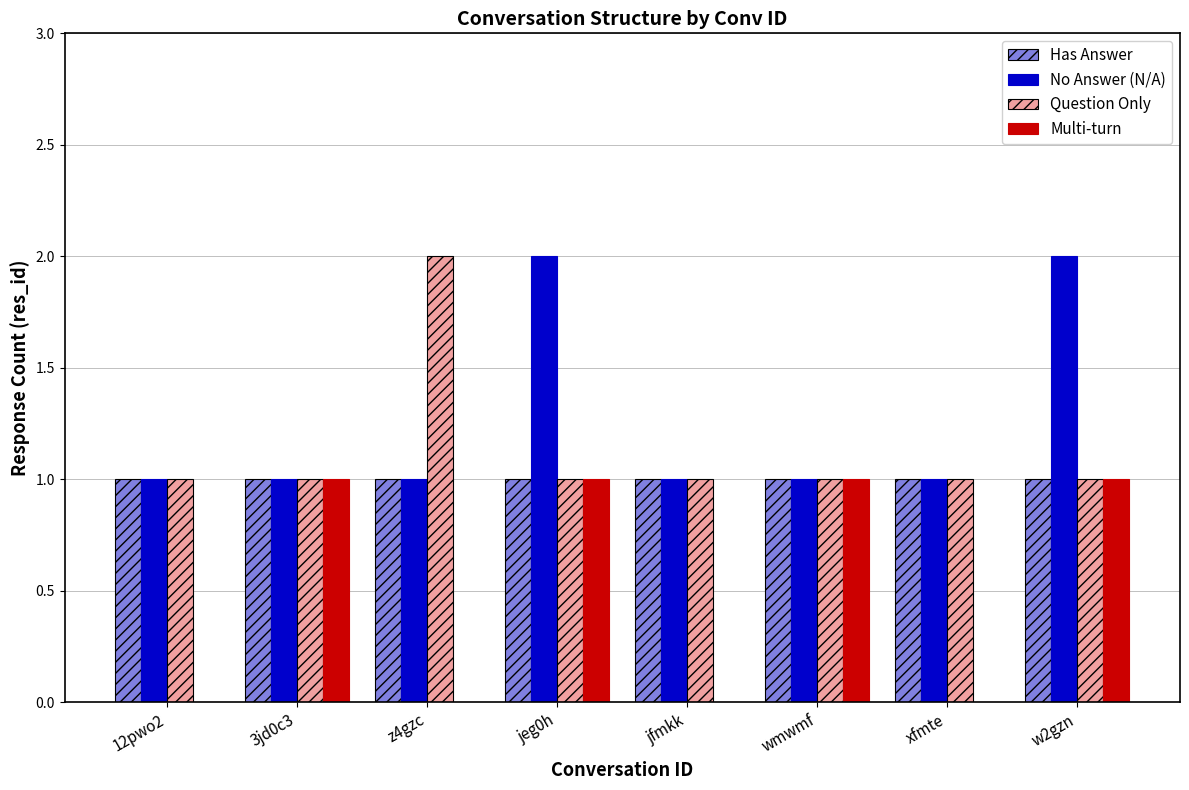

Reading right to left, extract all data points from this chart.

Has Answer: w2gzn=1	xfmte=1	wmwmf=1	jfmkk=1	jeg0h=1	z4gzc=1	3jd0c3=1	12pwo2=1
No Answer (N/A): w2gzn=2	xfmte=1	wmwmf=1	jfmkk=1	jeg0h=2	z4gzc=1	3jd0c3=1	12pwo2=1
Question Only: w2gzn=1	xfmte=1	wmwmf=1	jfmkk=1	jeg0h=1	z4gzc=2	3jd0c3=1	12pwo2=1
Multi-turn: w2gzn=1	xfmte=0	wmwmf=1	jfmkk=0	jeg0h=1	z4gzc=0	3jd0c3=1	12pwo2=0